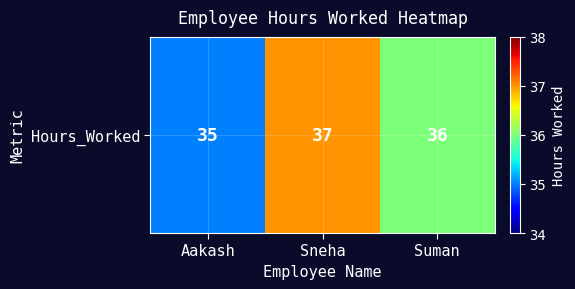

How many data points are above 36?

1